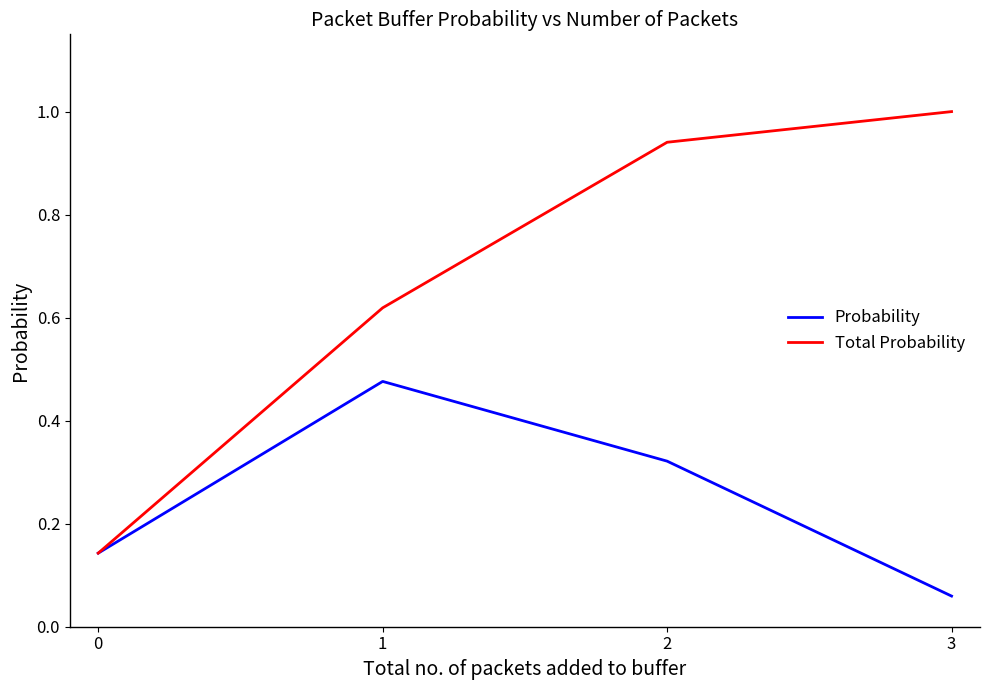

Is it true that Total Probability equals 1.3 at 3?

False